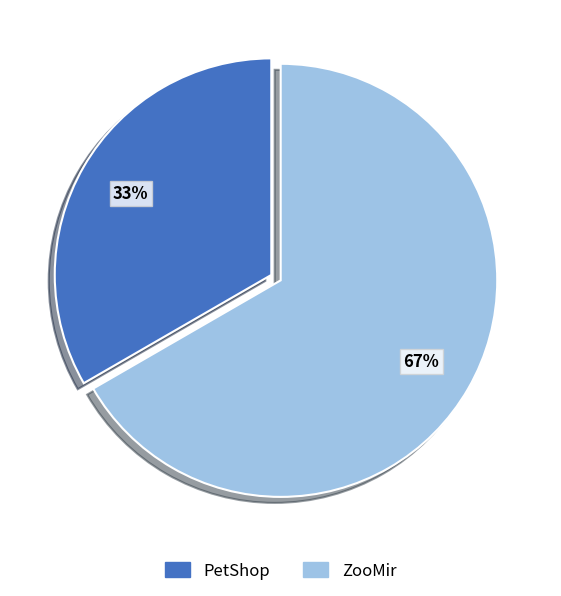

What is the largest slice in the pie chart?

ZooMir